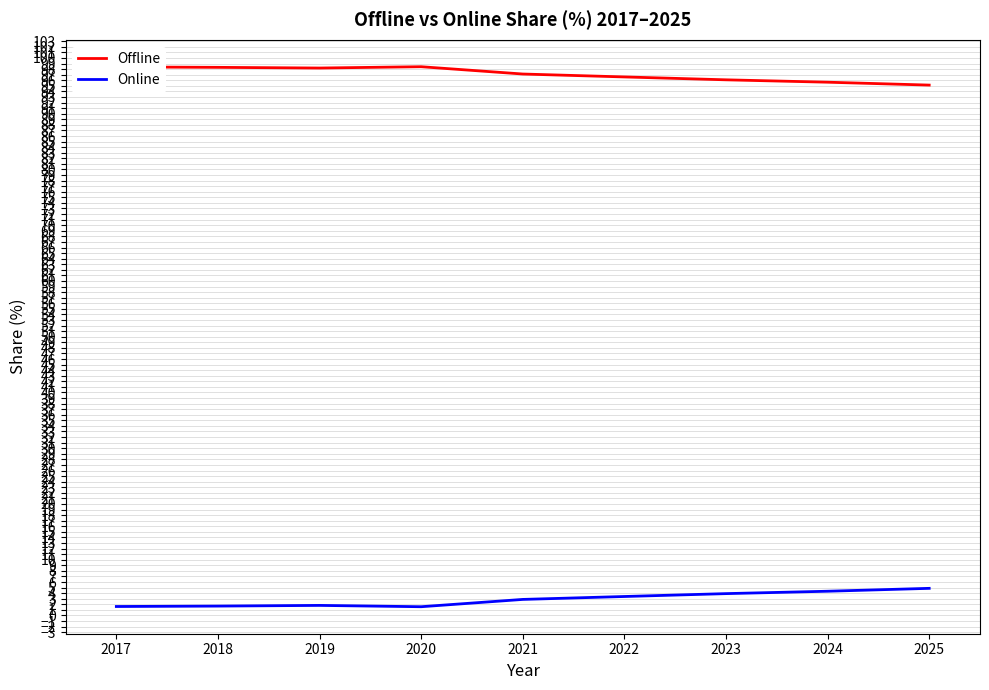

The value of Offline at 2025 is 47.9. True or false?

False